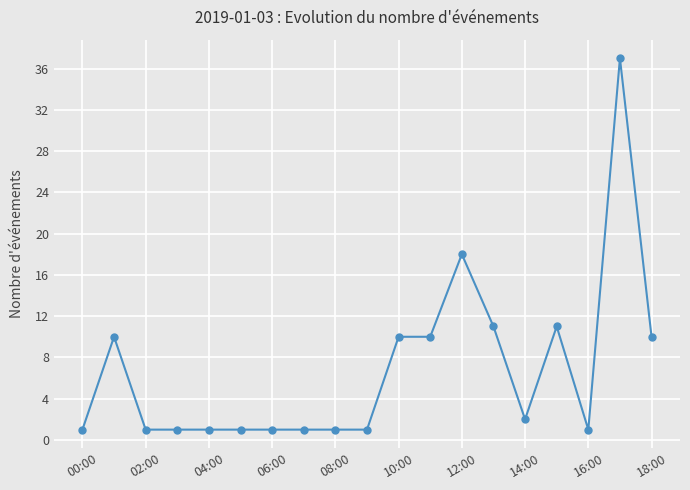

What is the value of the 8th point from the left?

1